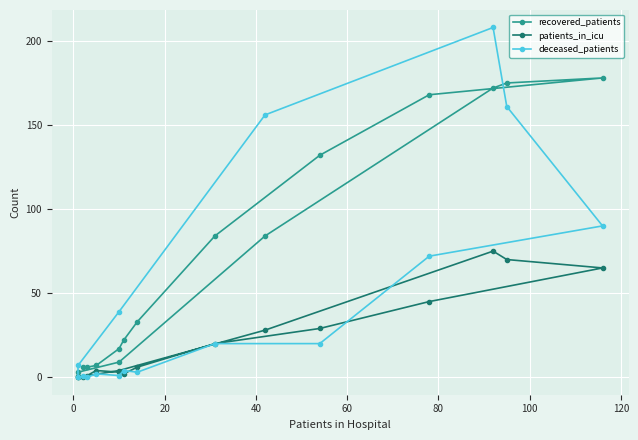

What is the spread (max minus min) of values at 20?

5